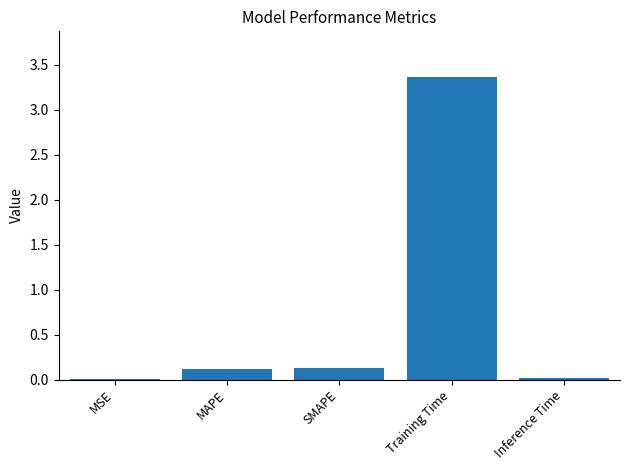

What is the change in value from SMAPE to Training Time?

+3.2